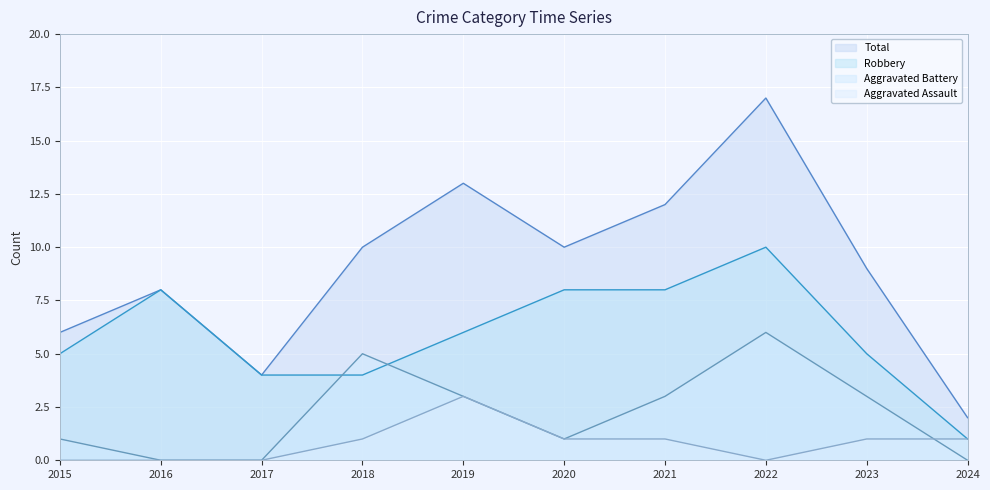

True or false: Total and Robbery intersect in this chart.

False